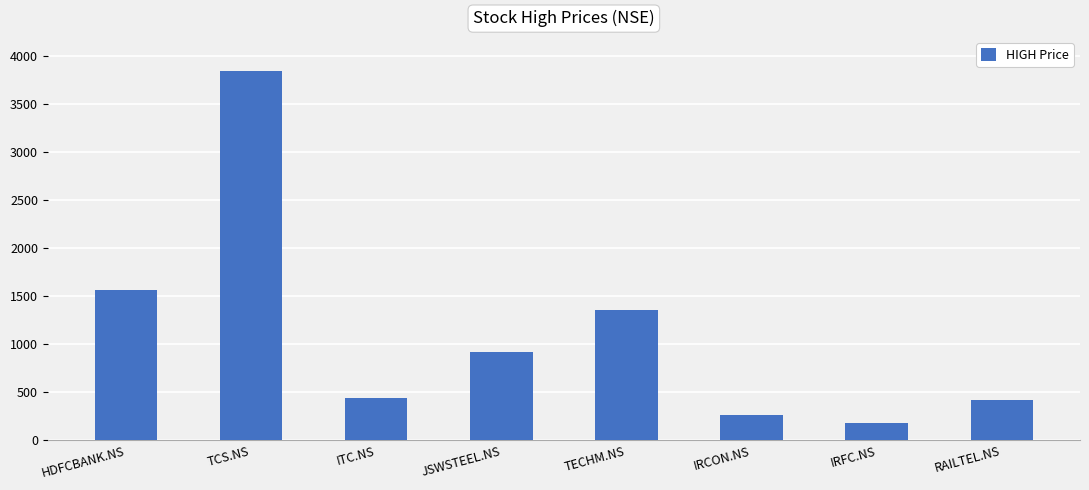

What is the difference between the maximum and minimum values?

3667